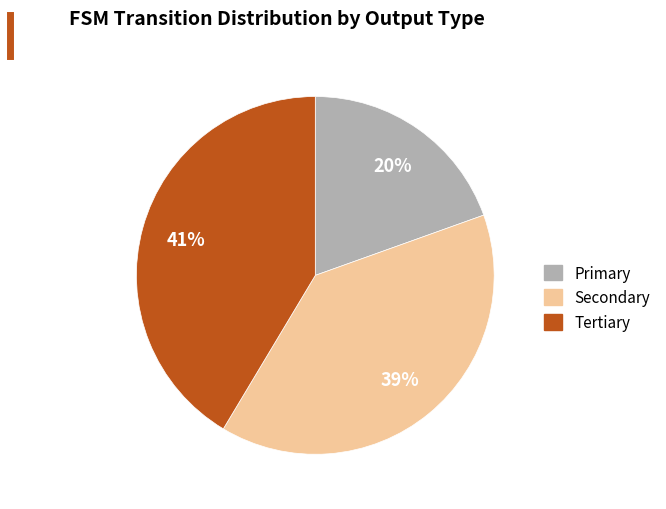

True or false: Primary accounts for 30% of the total.

False